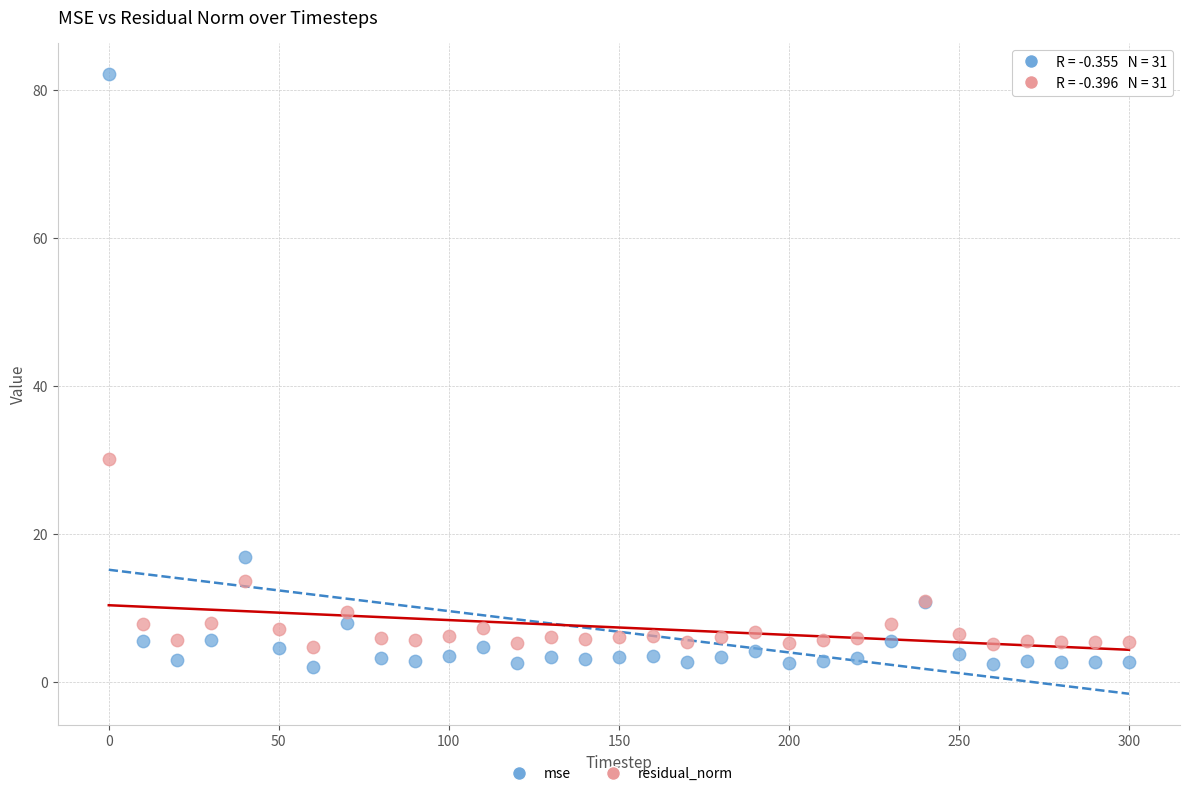

Across all series, what Y value is closest to 42?

30.1